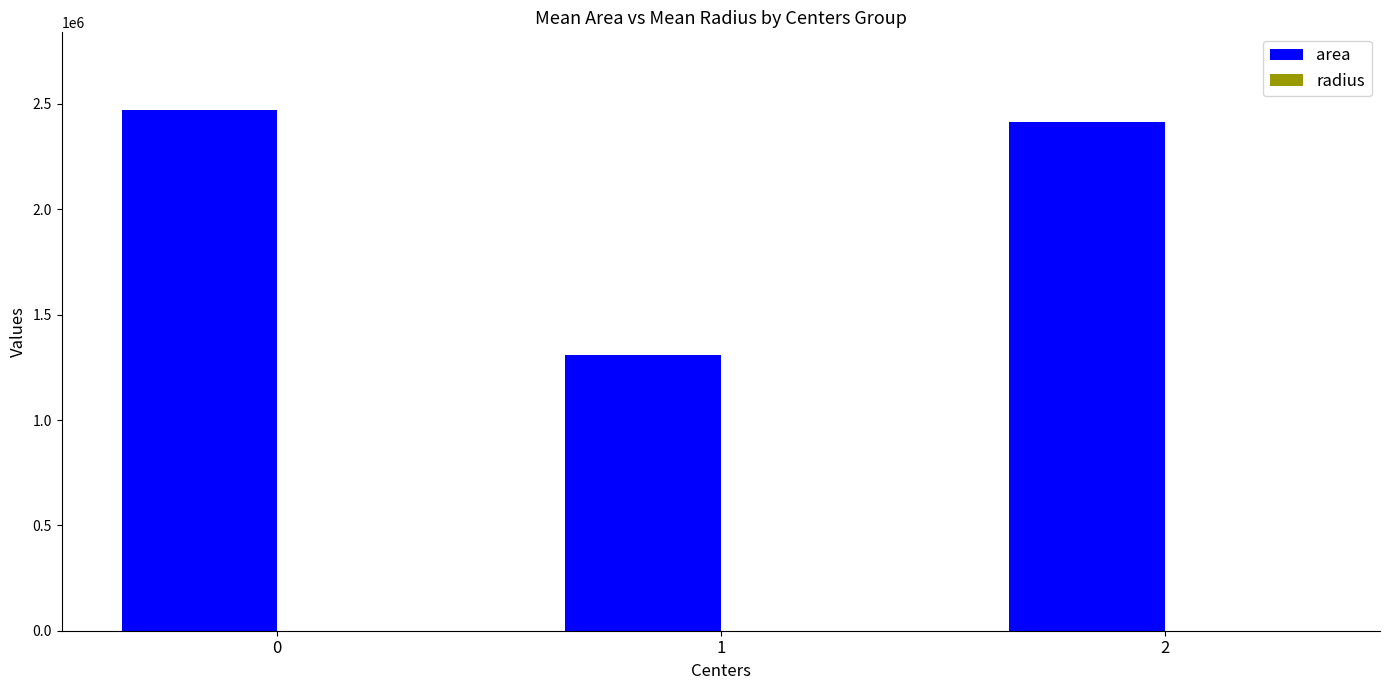

Which series has the largest total across all categories?

area